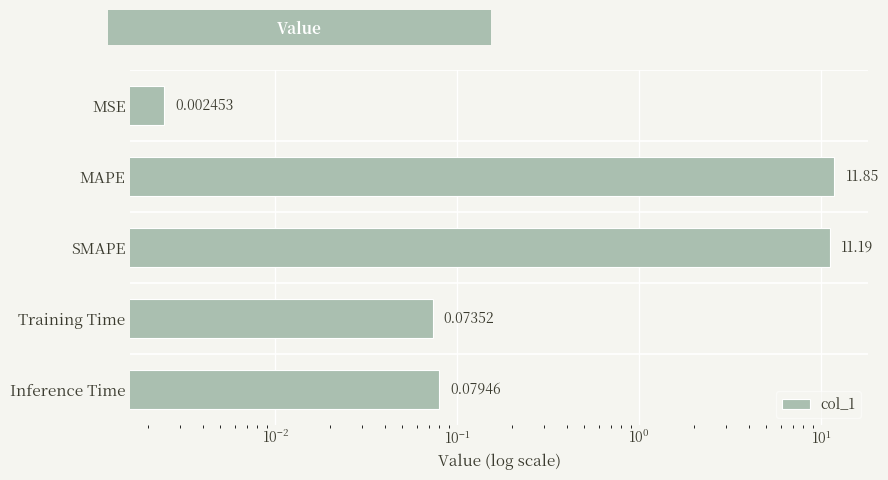

Are the bars horizontal?

Yes